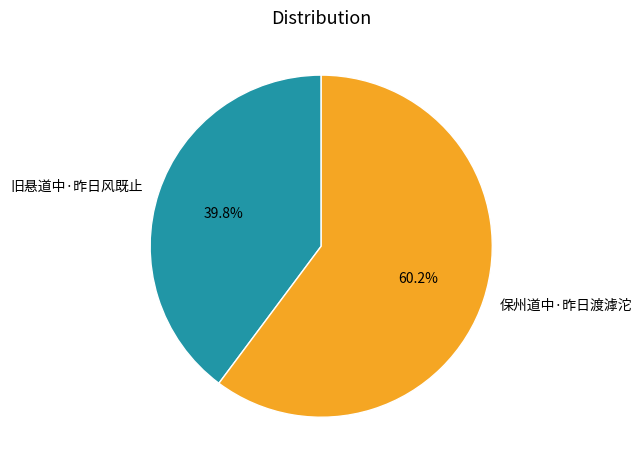

What is the smallest slice in the pie chart?

旧悬道中·昨日风既止